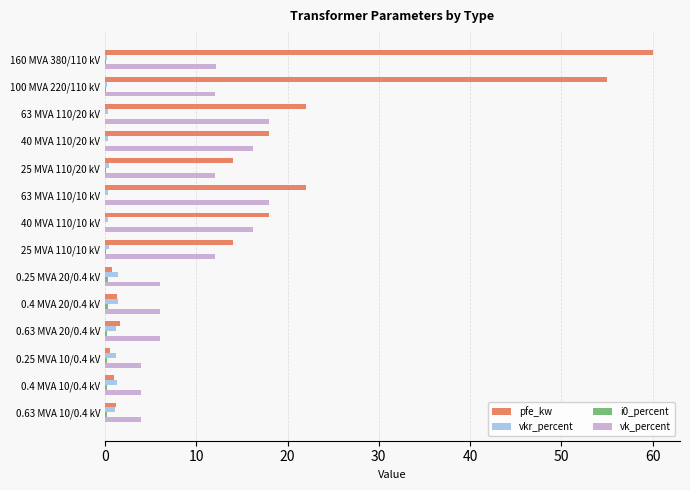

The value of vk_percent at 100 MVA 220/110 kV is 12.0. True or false?

True